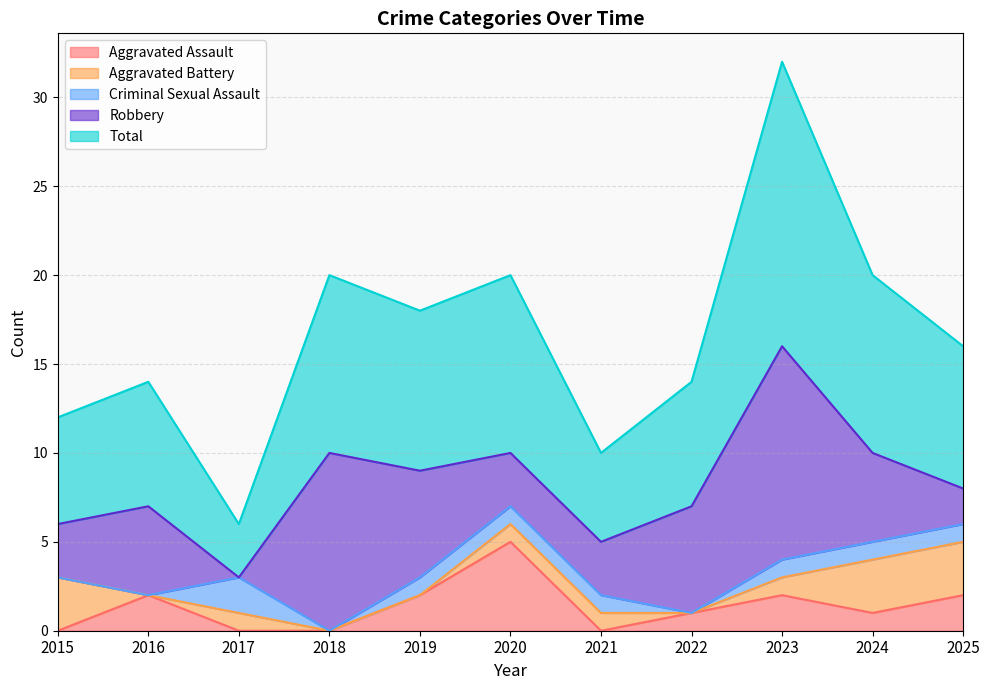

Does the chart have visible grid lines?

Yes